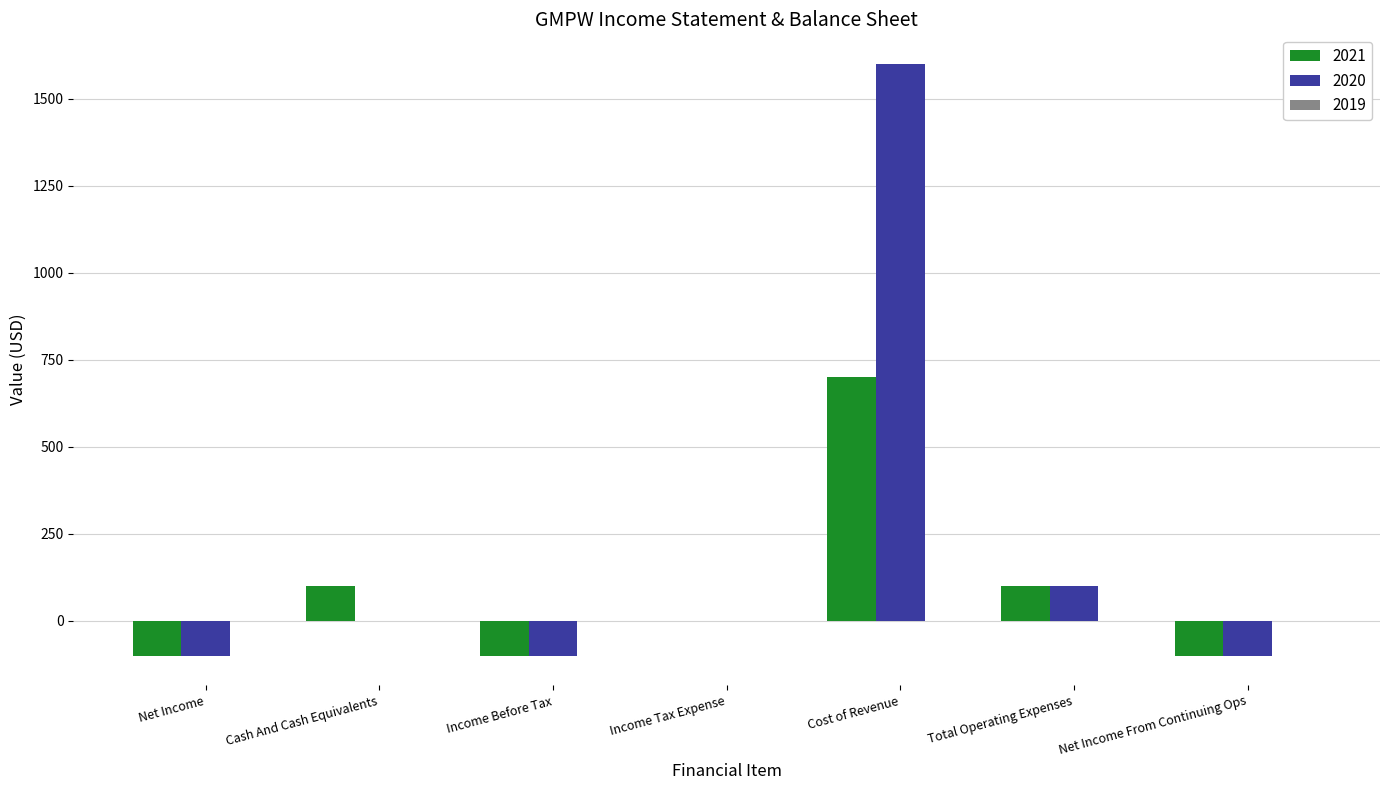

Is the value of 2021 at Income Before Tax greater than the value of 2020 at Total Operating Expenses?

No